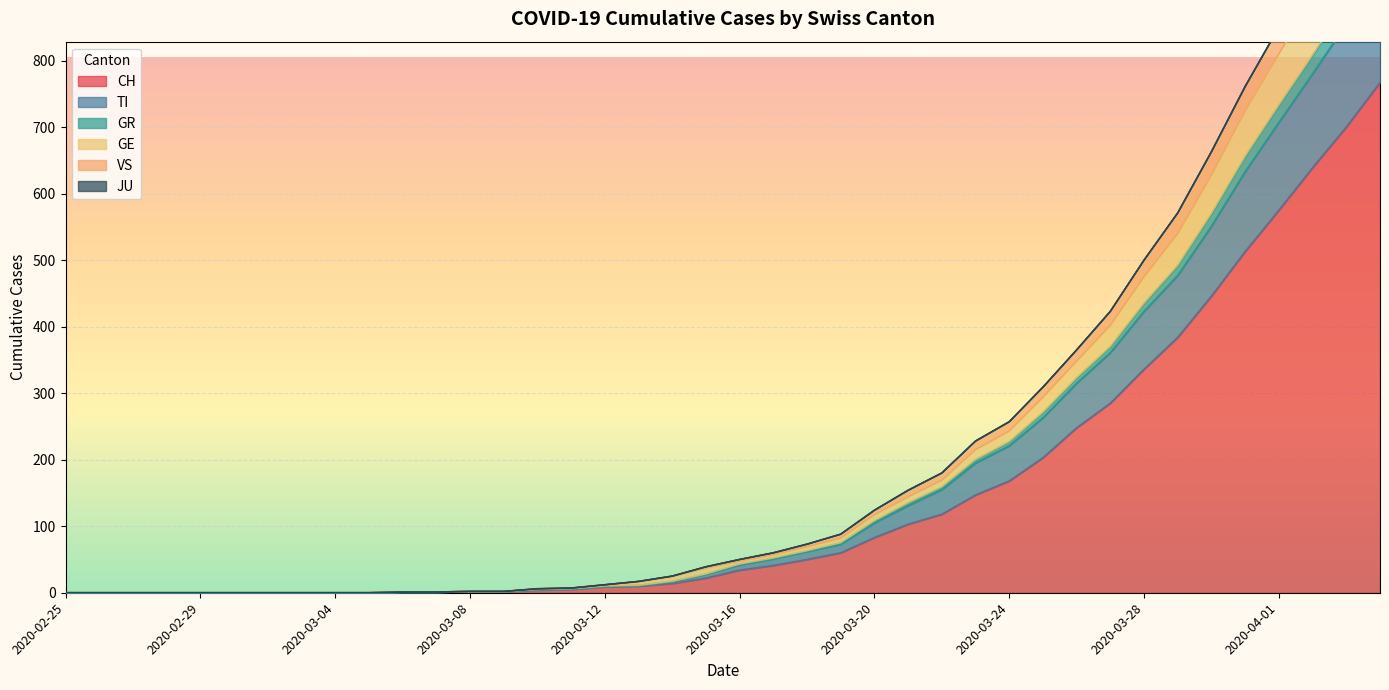

What is the highest value of the CH series?

767